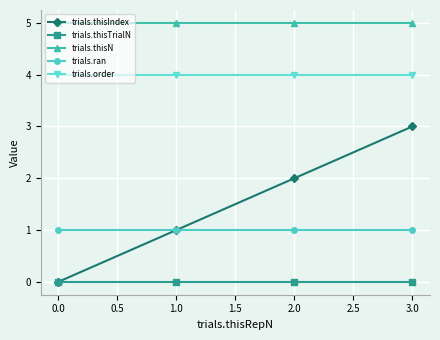

Which series has the widest spread of values?

trials.thisIndex